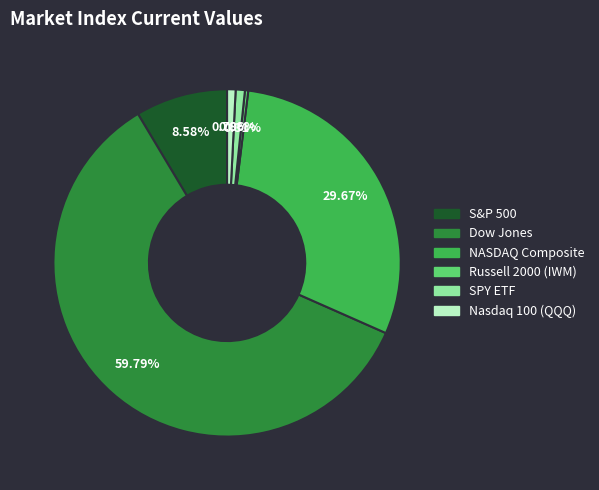

To the nearest percent, what portion does Dow Jones represent?

60%